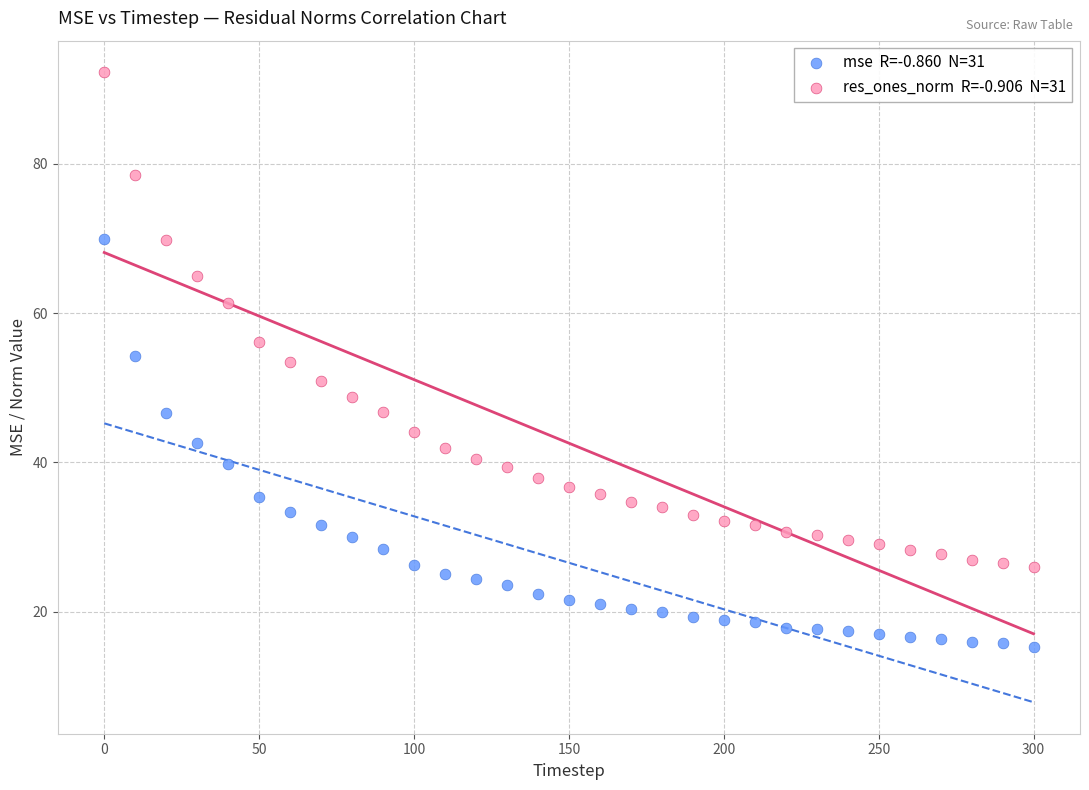

Across all data points, what is the range of Y values (max minus min)?

76.9